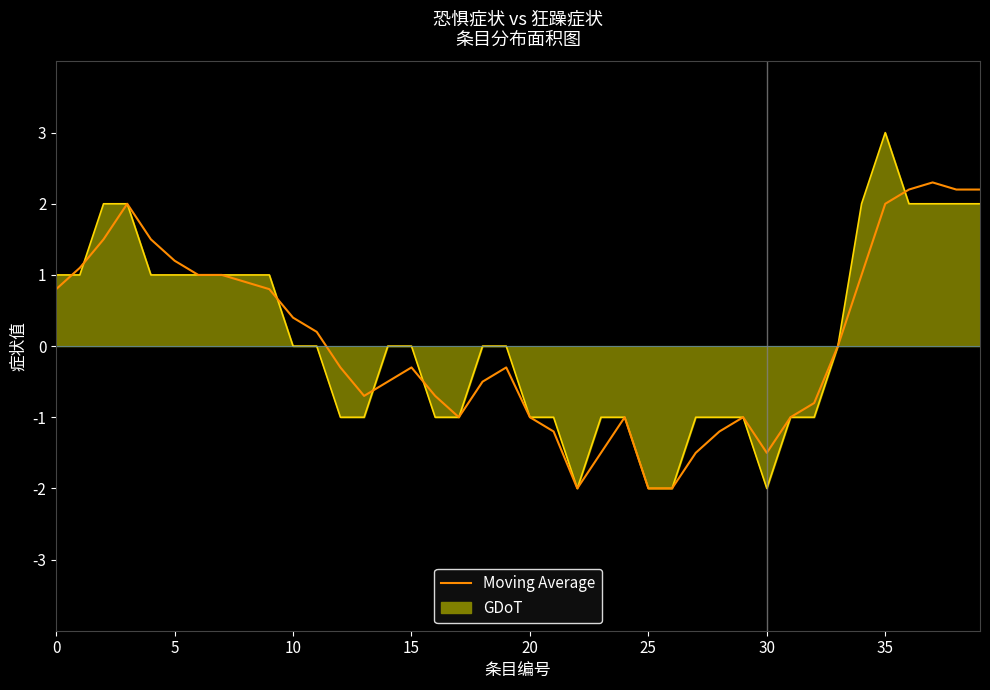

List the series in order of their peak value, highest first.

GDoT, Moving Average